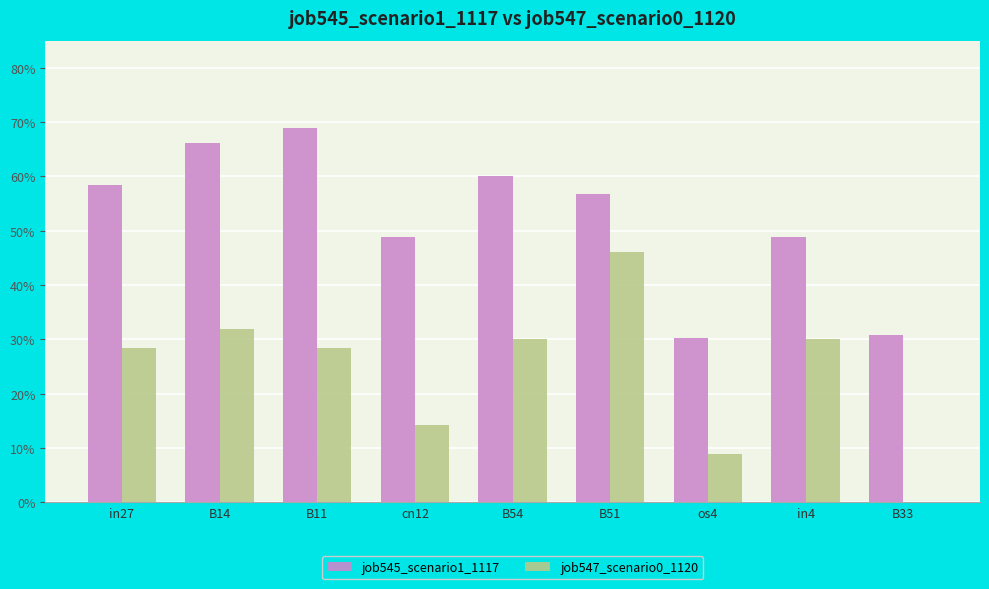

Which series has the largest range (max minus min)?

job547_scenario0_1120